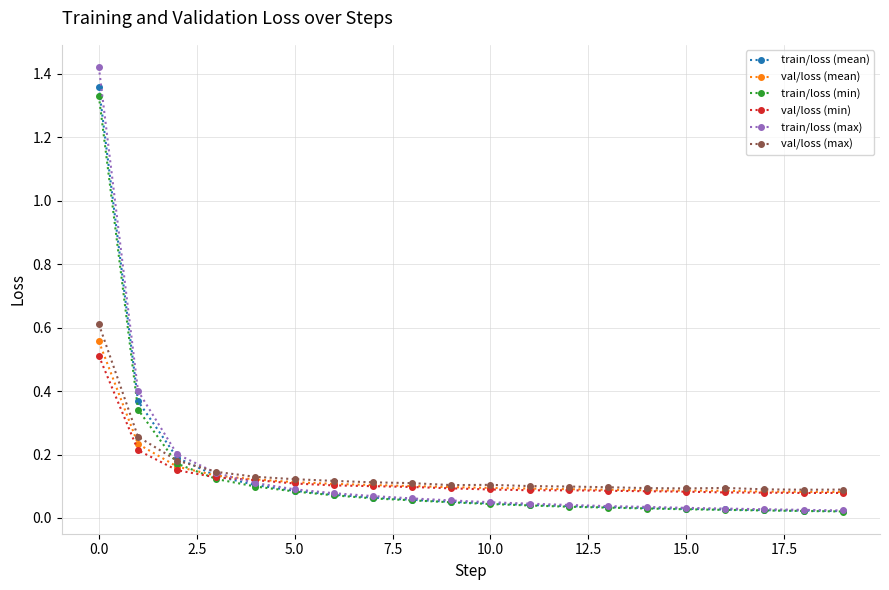

In val/loss (max), how many points are lower than both neighbors (excluding endpoints)?

3